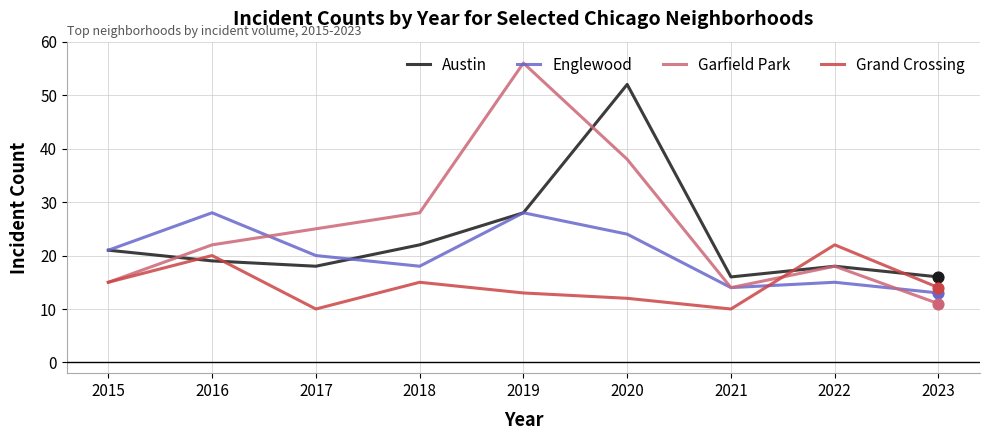

At how many categories does at least one series exceed 49?

2